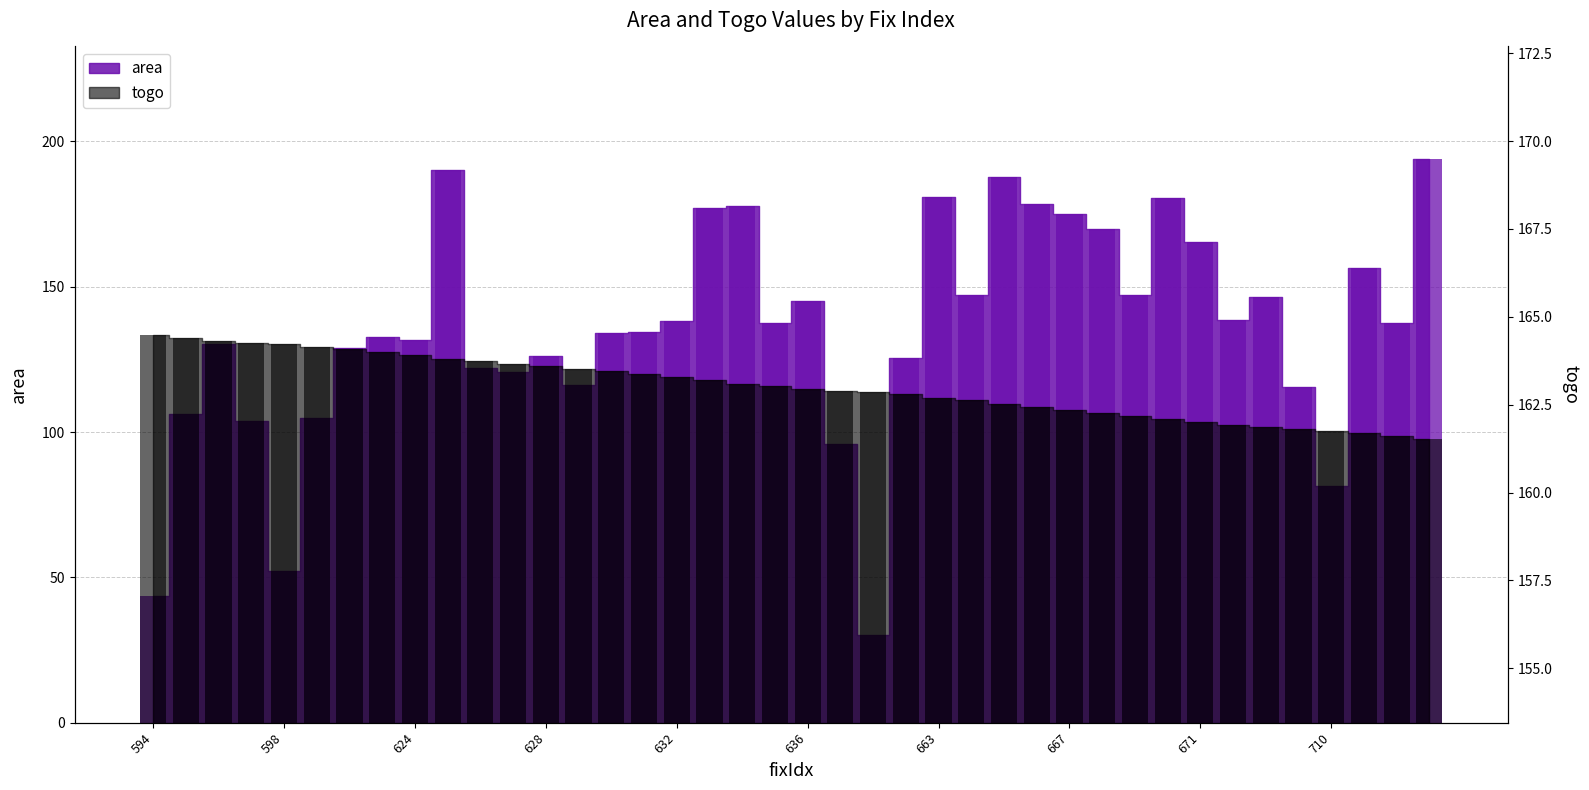

What is the difference between the highest and lowest values at 626?

41.6